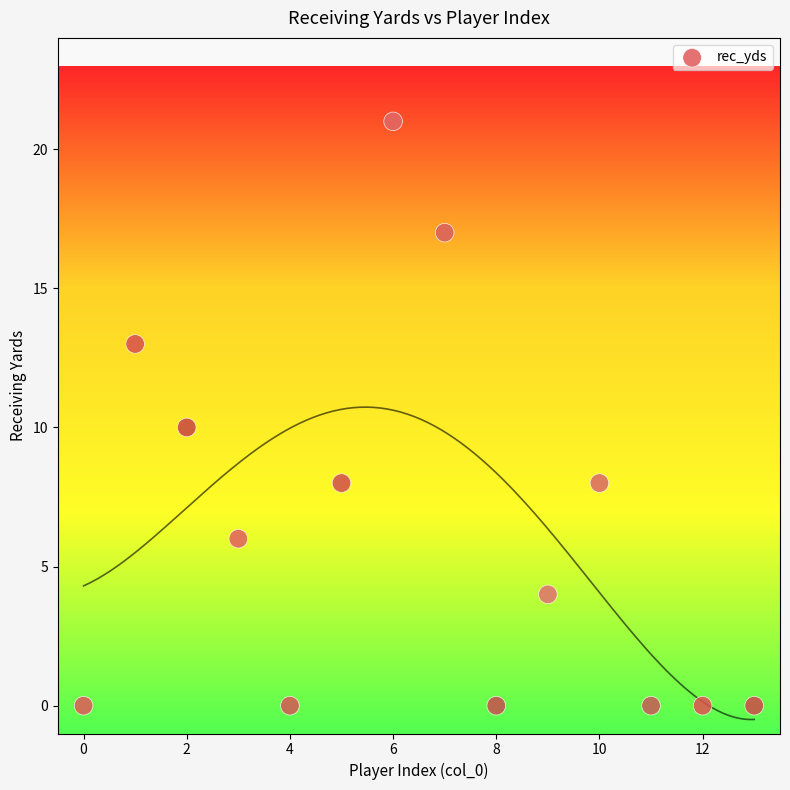

What is the range of Y values (max minus min)?

21